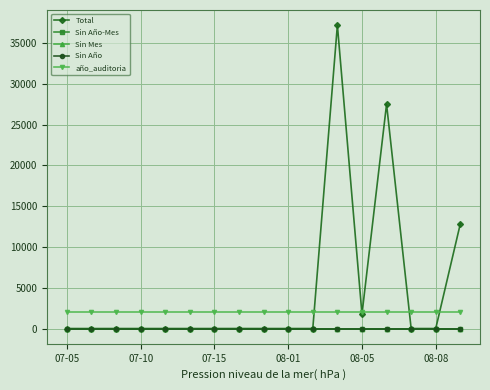

List the labels in order of Total value, smallest first.

07-10, 07-05, 07-15, 08-01, 08-05, 08-08, 6, 8, 9, 10, 14, 15, 7, 12, 16, 13, 11